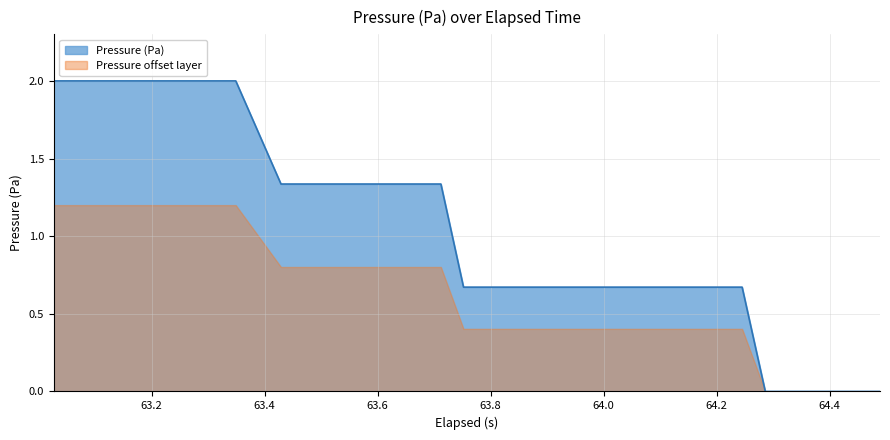

How many values are between 0 and 2?

20